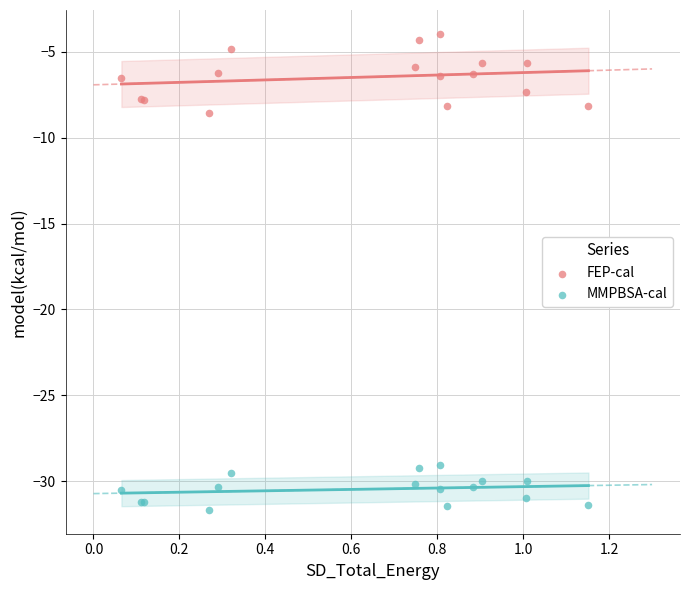

What are all the series names shown in the legend?

FEP-cal, MMPBSA-cal